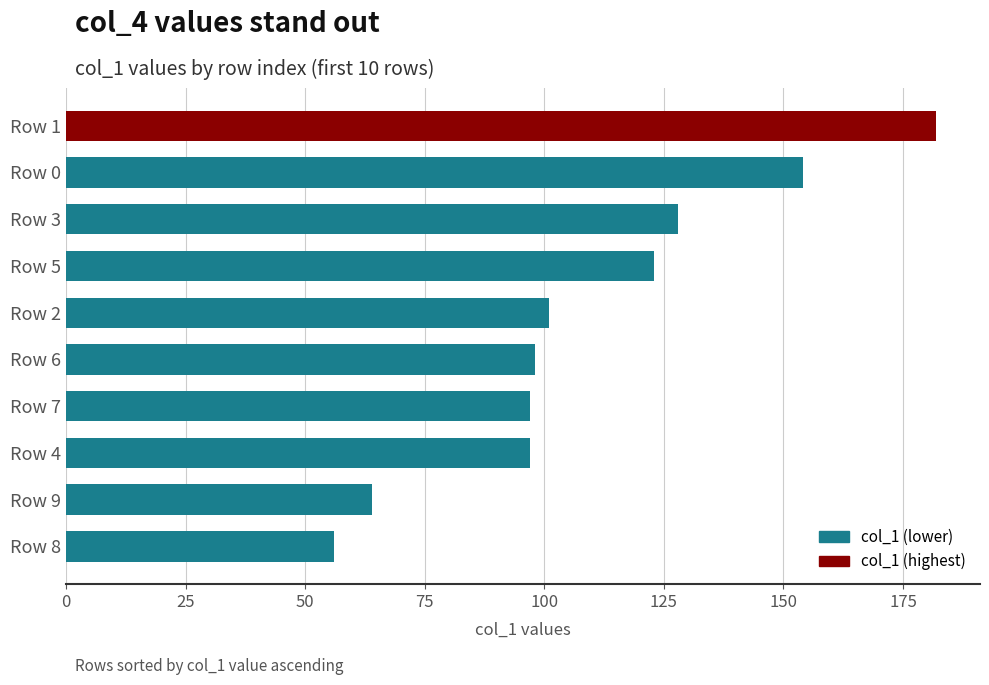

How many series are shown in this chart?

1